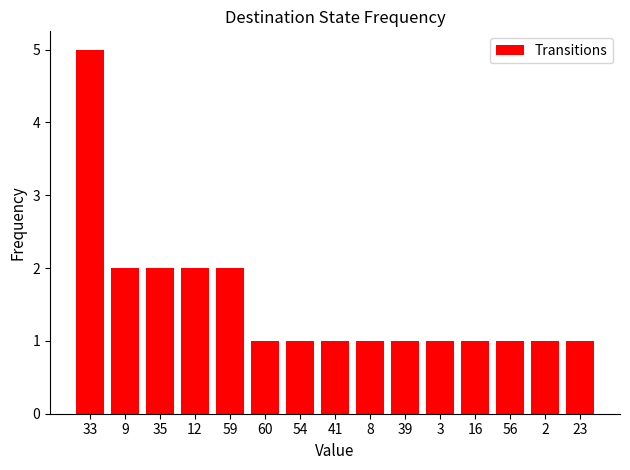

Is it true that the value at 16 is 1?

True